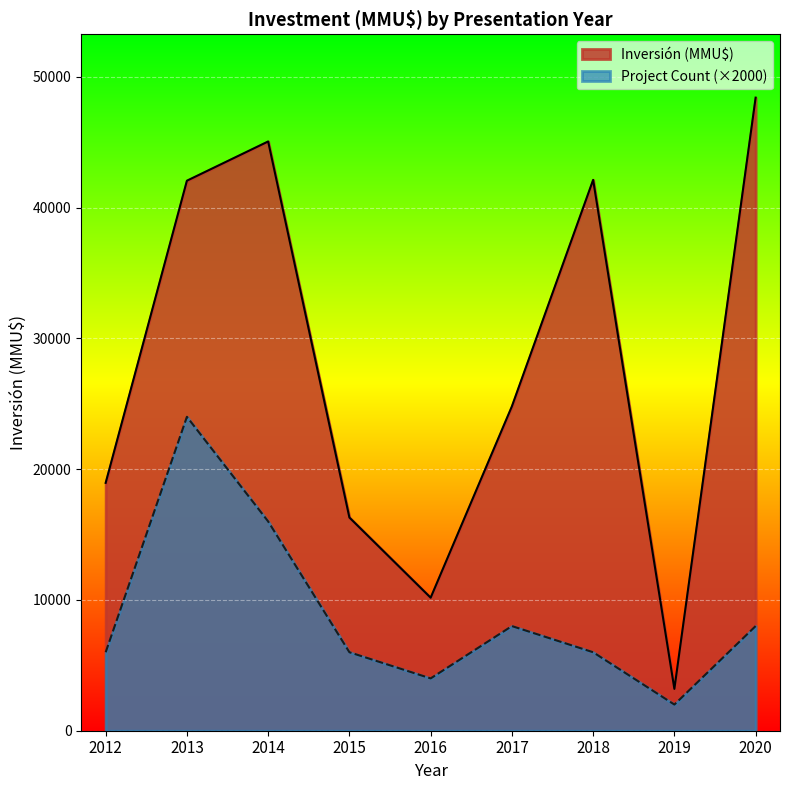

Where is Inversión (MMU$) nearest to the value 25800?

2017